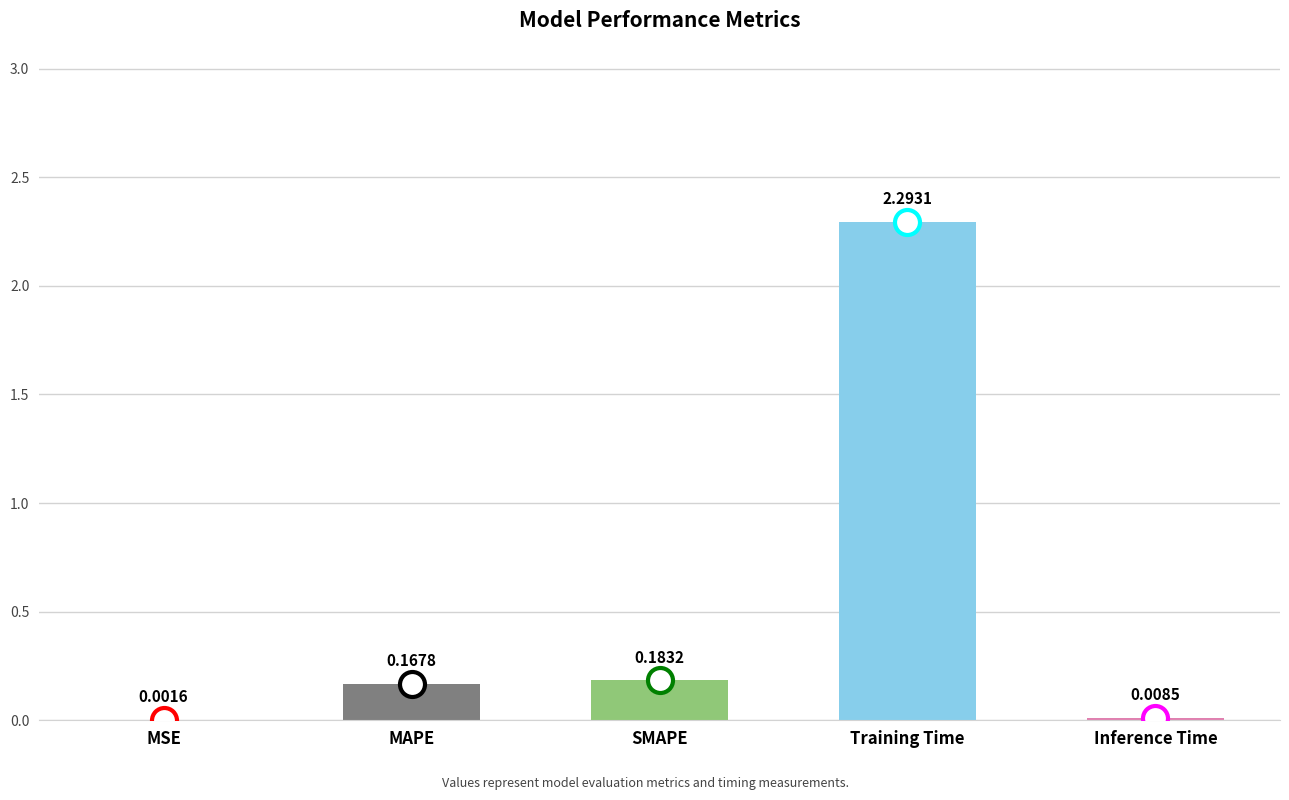

What is the sum of all values?

2.7